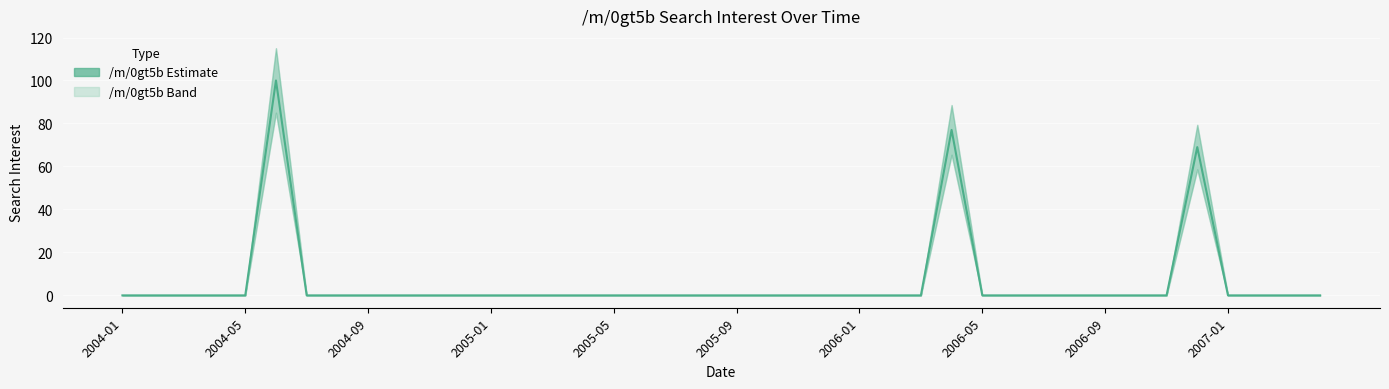

What position from the right is 27?

13